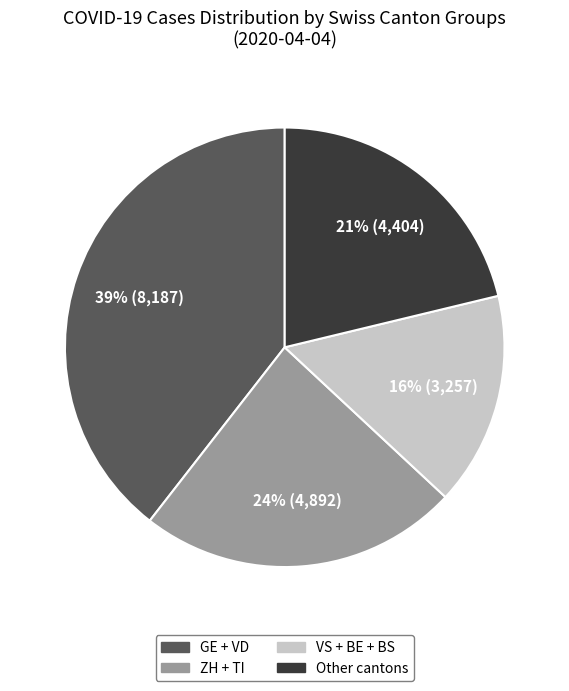

Rank the categories by value from highest to lowest.

GE + VD, ZH + TI, Other cantons, VS + BE + BS